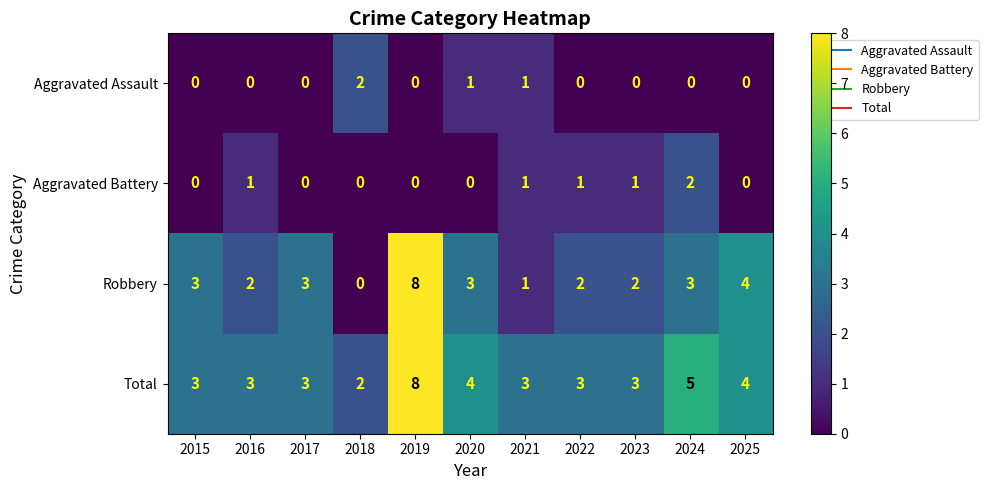

Count the number of categories in the chart.

11